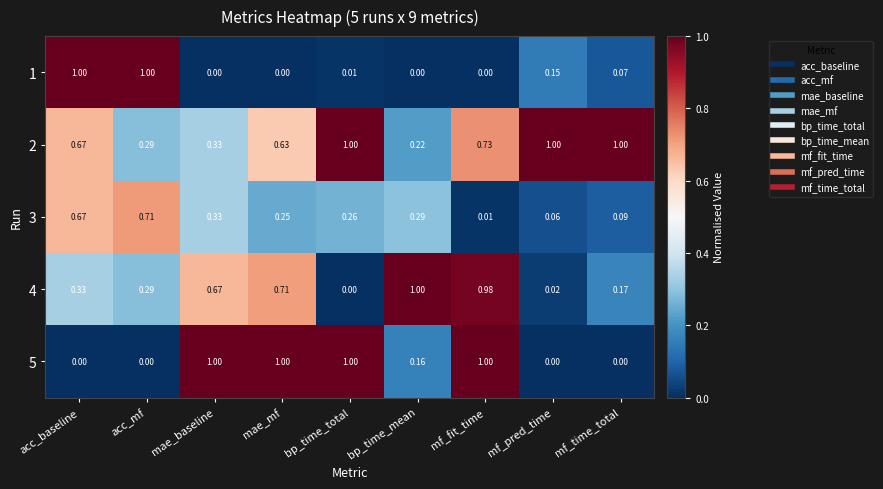

List the labels in order of 3 value, smallest first.

mf_fit_time, mf_pred_time, mf_time_total, mae_mf, bp_time_total, bp_time_mean, mae_baseline, acc_baseline, acc_mf